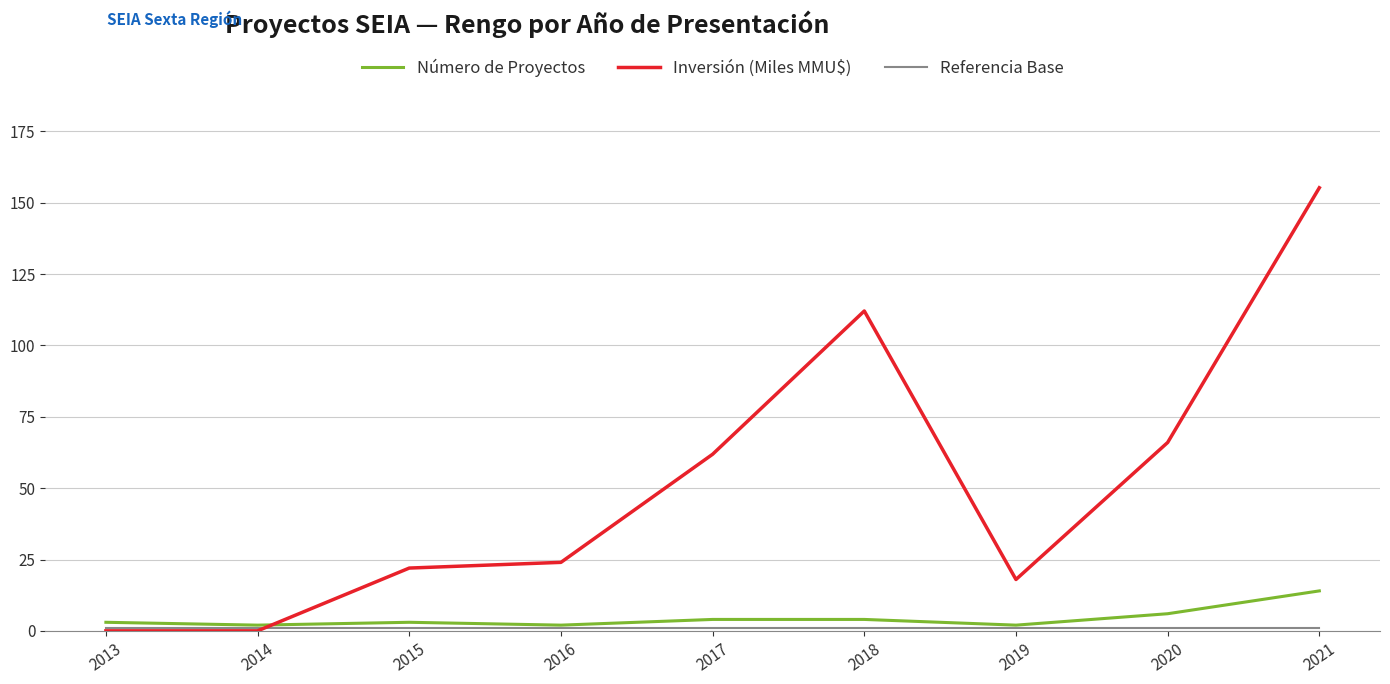

Where do Número de Proyectos and Inversión (Miles MMU$) first cross each other?

2014 and 2015